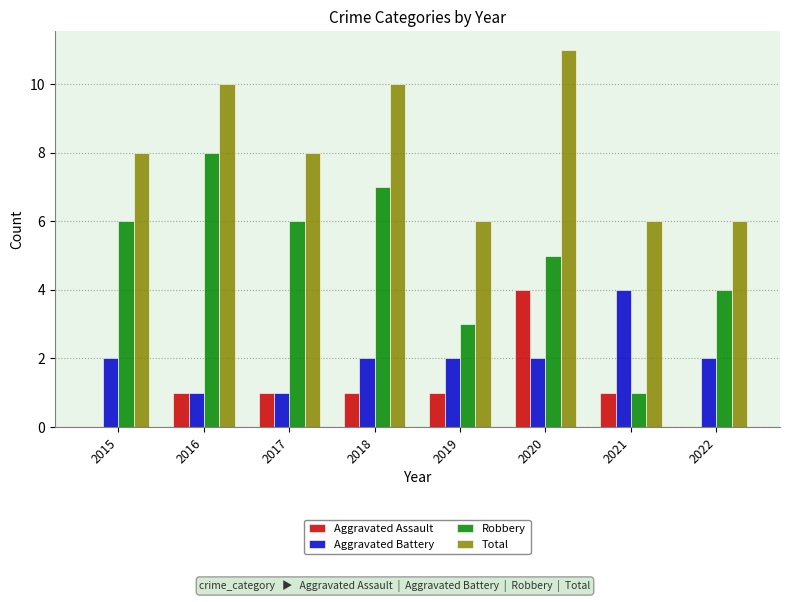

What is the total value across all series at 2018?

20